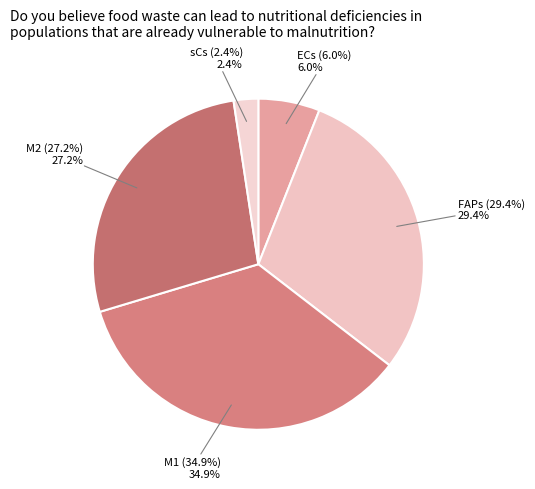

To the nearest percent, what is the average slice percentage?

20%